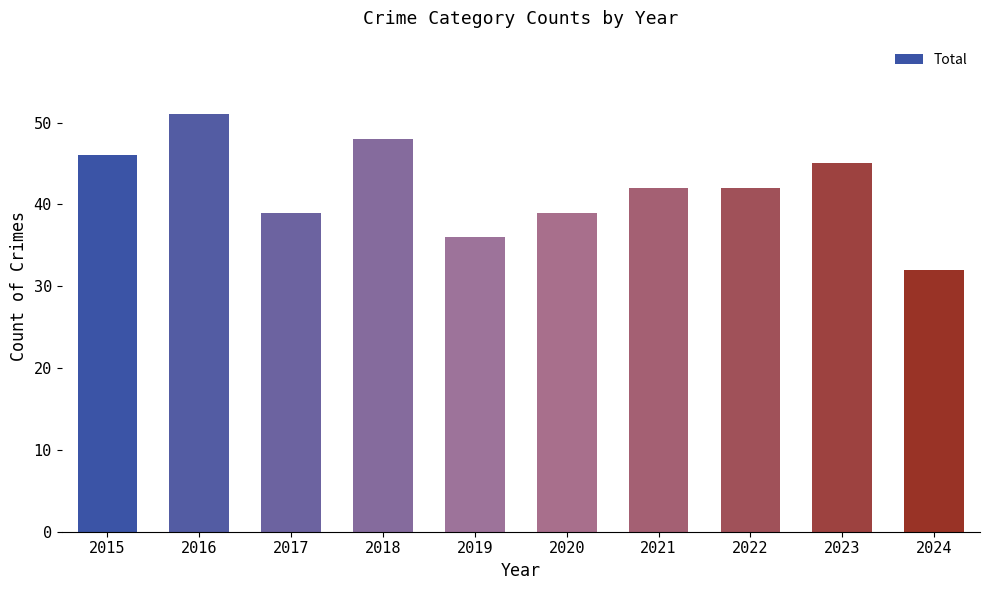

What is the ratio of the value at 2022 to the value at 2017?

1.1